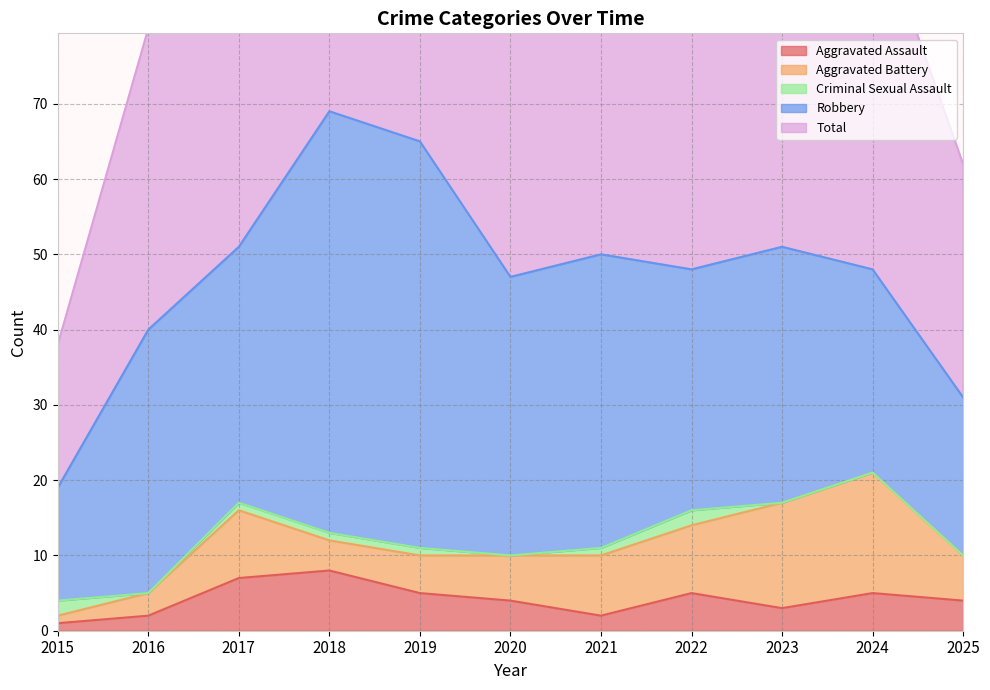

At 2018, list the series in order from largest to smallest.

Total, Robbery, Aggravated Assault, Aggravated Battery, Criminal Sexual Assault